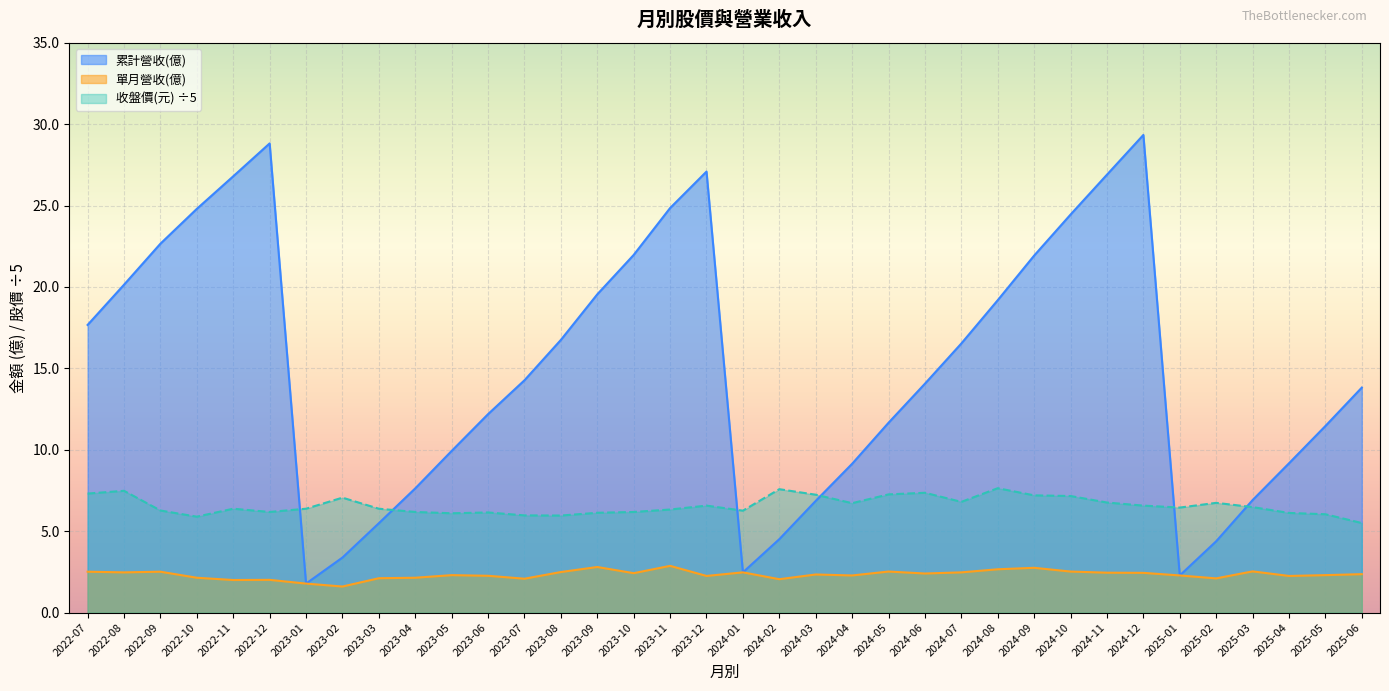

How many data points in 收盤價(元) are less than 6?

4